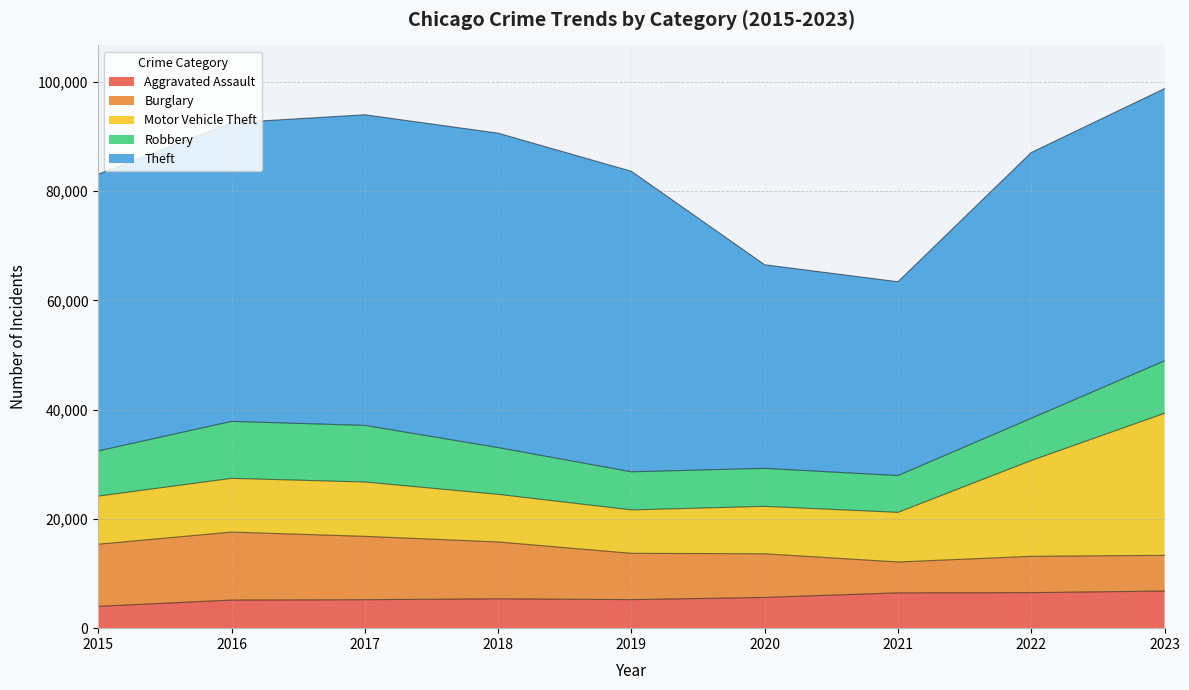

At how many categories does at least one series exceed 7400?

9